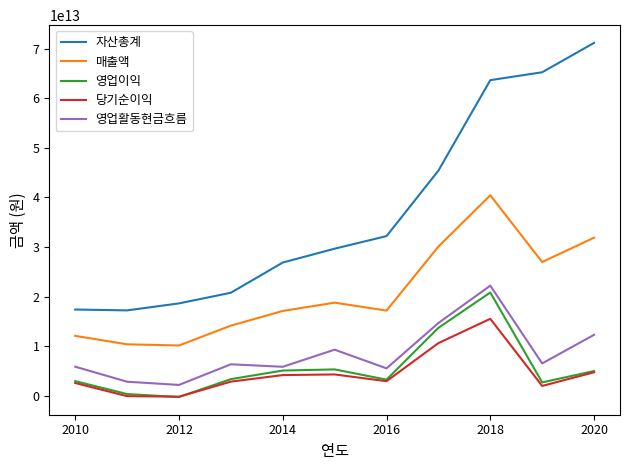

What are all the series names shown in the legend?

자산총계, 매출액, 영업이익, 당기순이익, 영업활동현금흐름